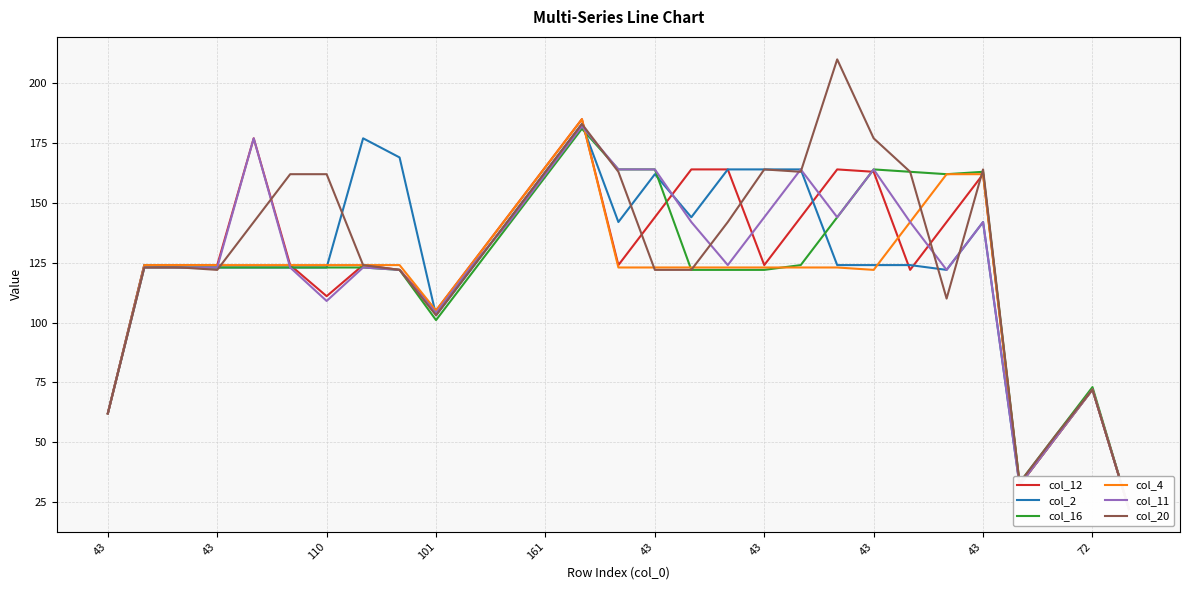

Is it true that col_12 equals 74 at 17?

False